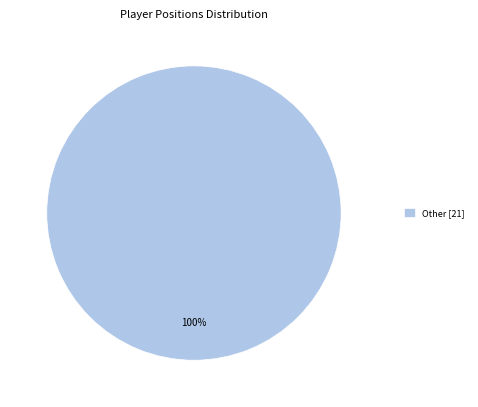

Rank the categories by value from highest to lowest.

Other [21]